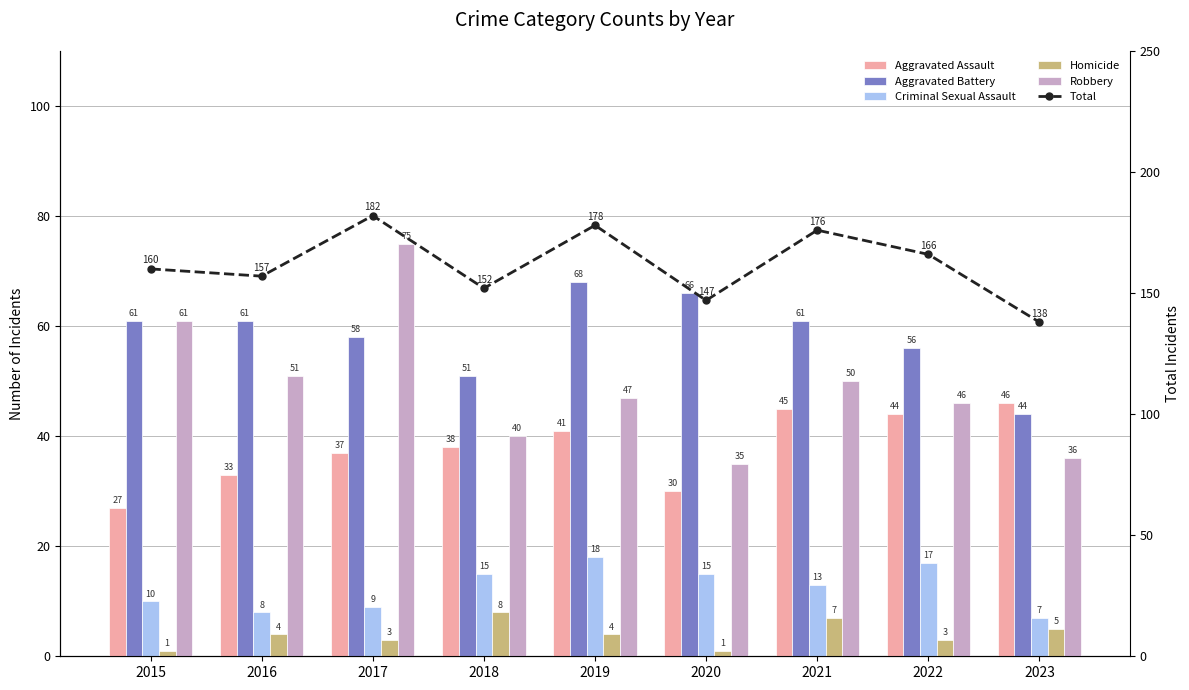

Where does the Homicide series first go above 4?

2018